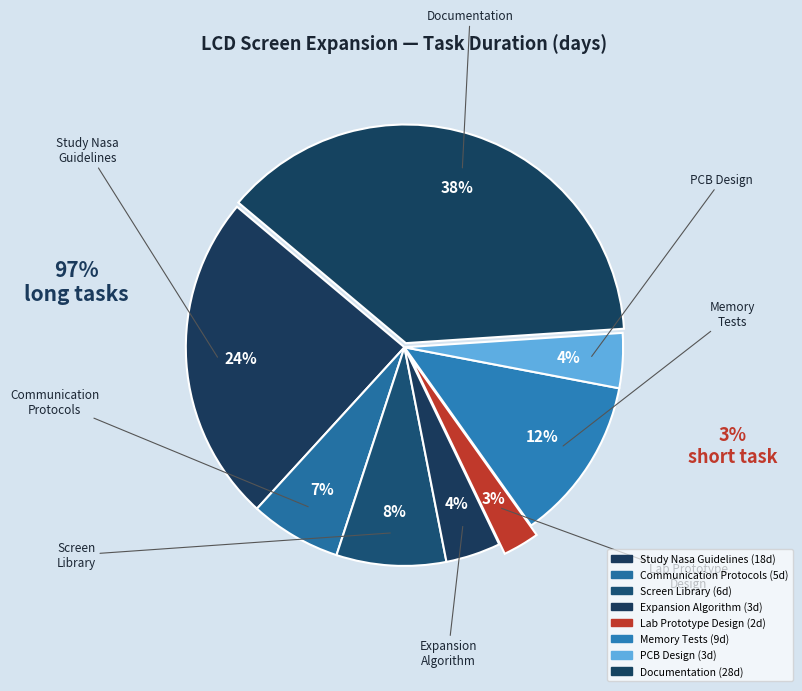

Which has a higher value, Study Nasa Guidelines or Lab Prototype Design?

Study Nasa Guidelines